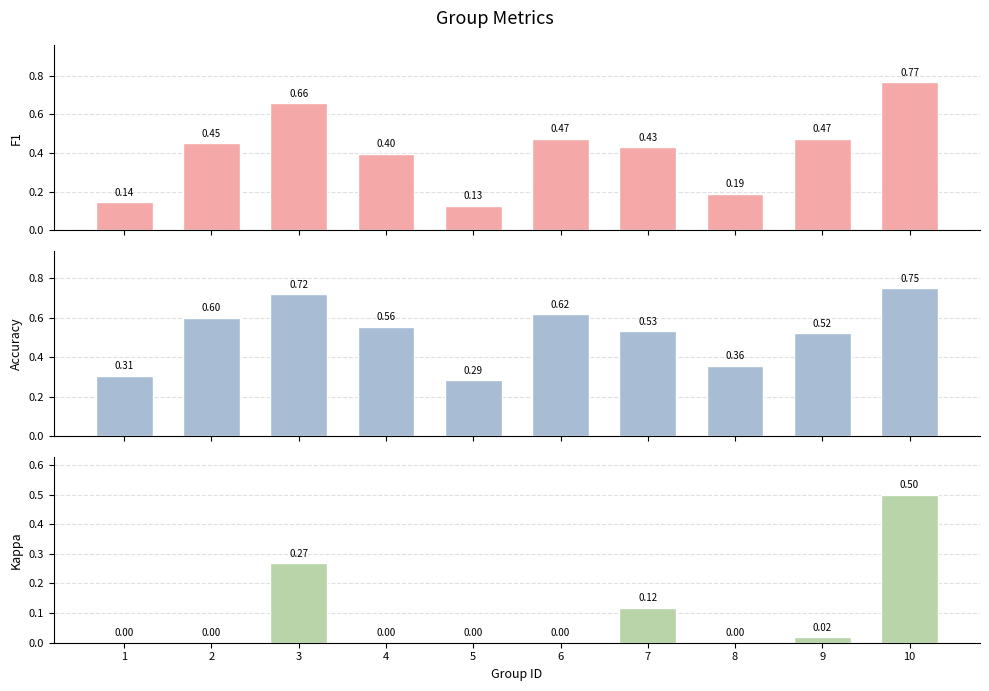

Are the bars grouped side by side (vs. stacked)?

Yes